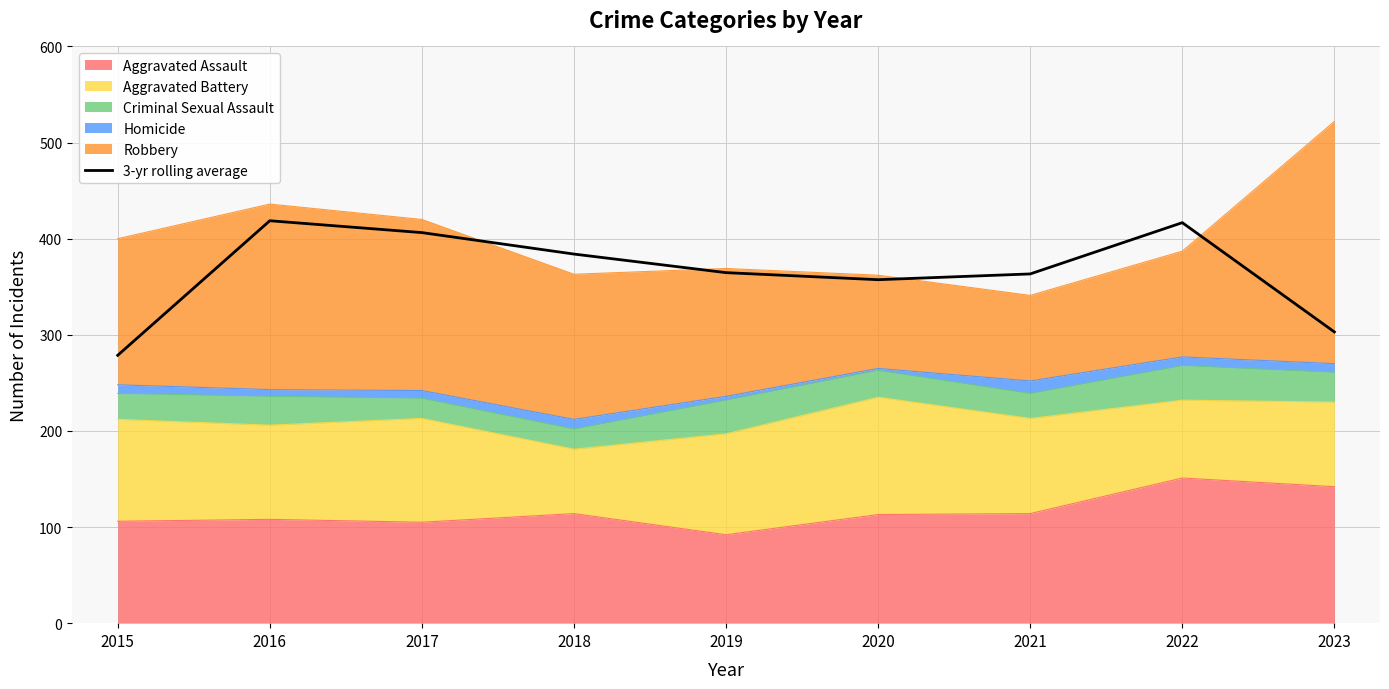

What is the value of the 5th point from the left?

364.7